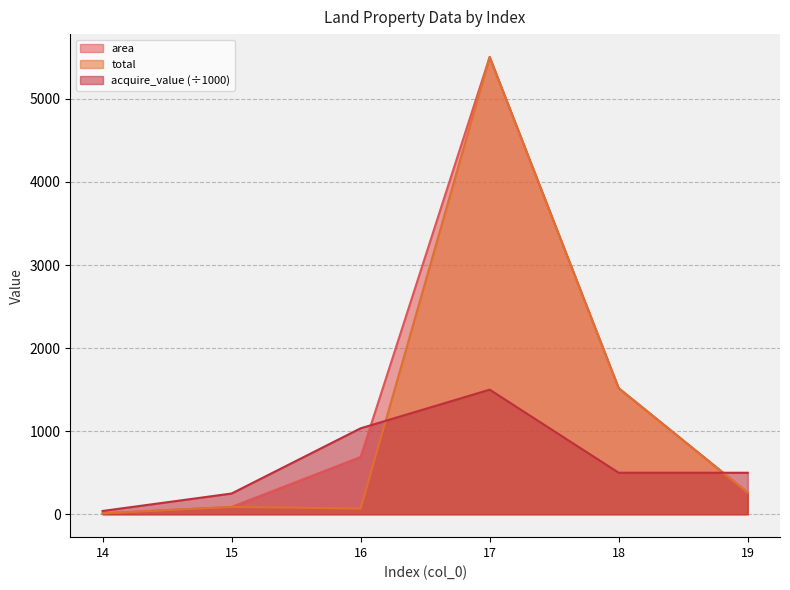

At 15, list the series in order from smallest to largest.

area, total, acquire_value